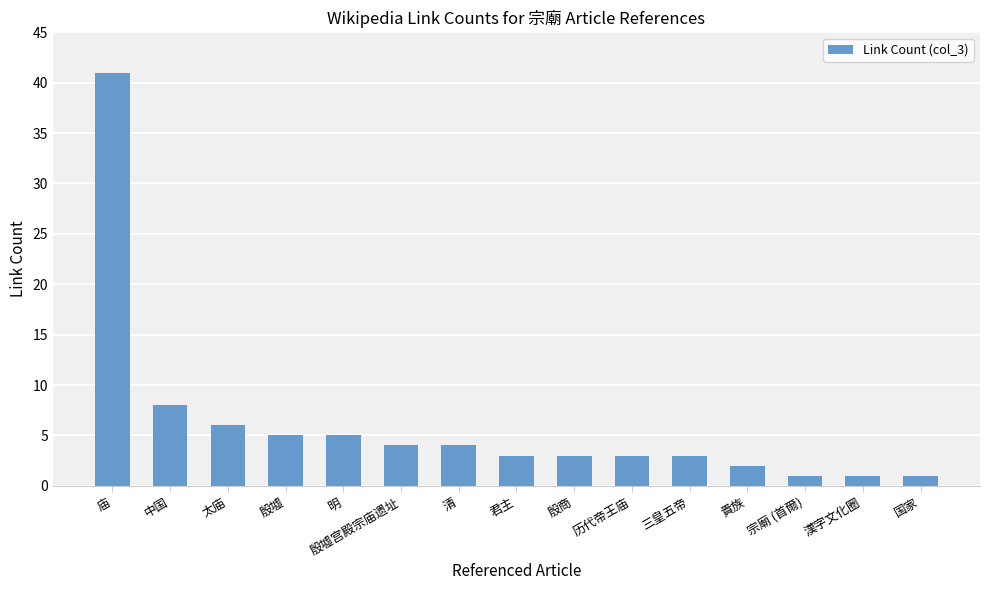

The chart shows a value of 8 at 太庙. True or false?

False